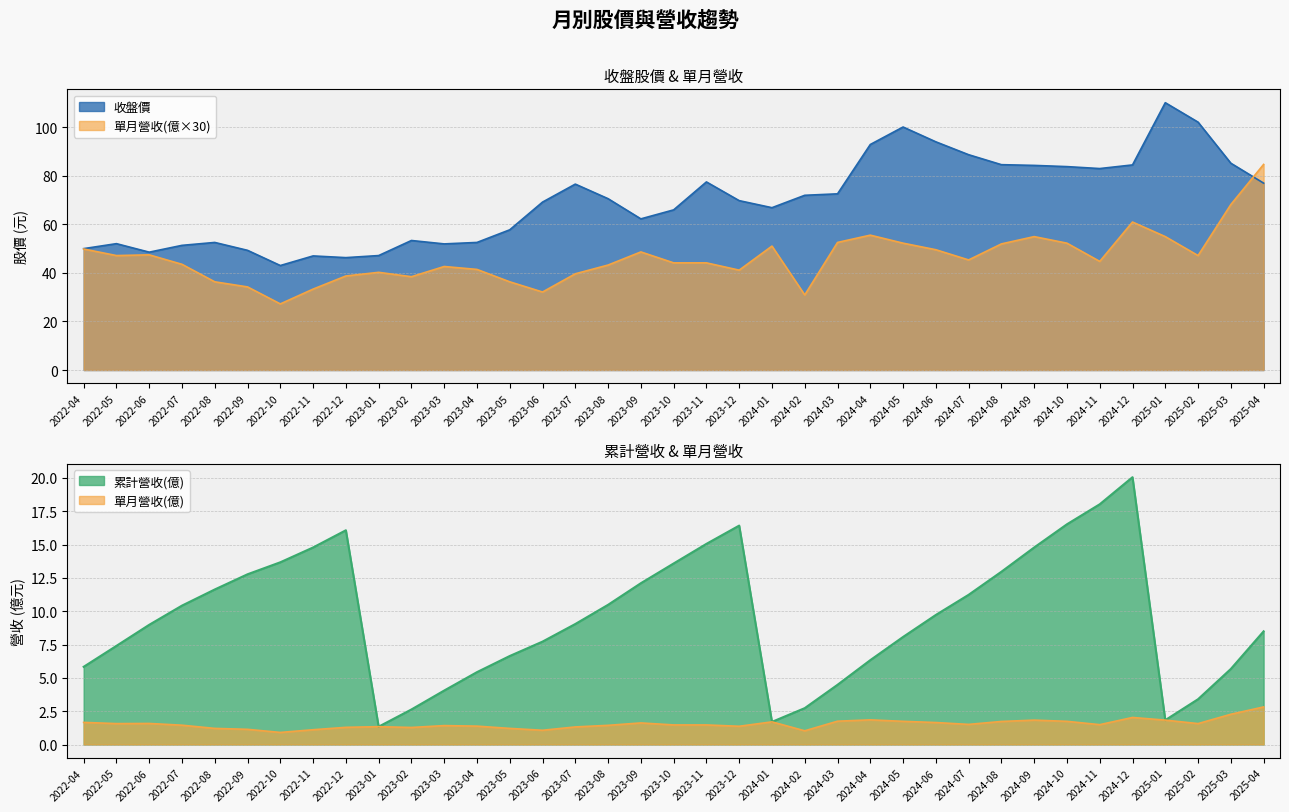

What is the average value of the 單月營收(億) series?

46.1